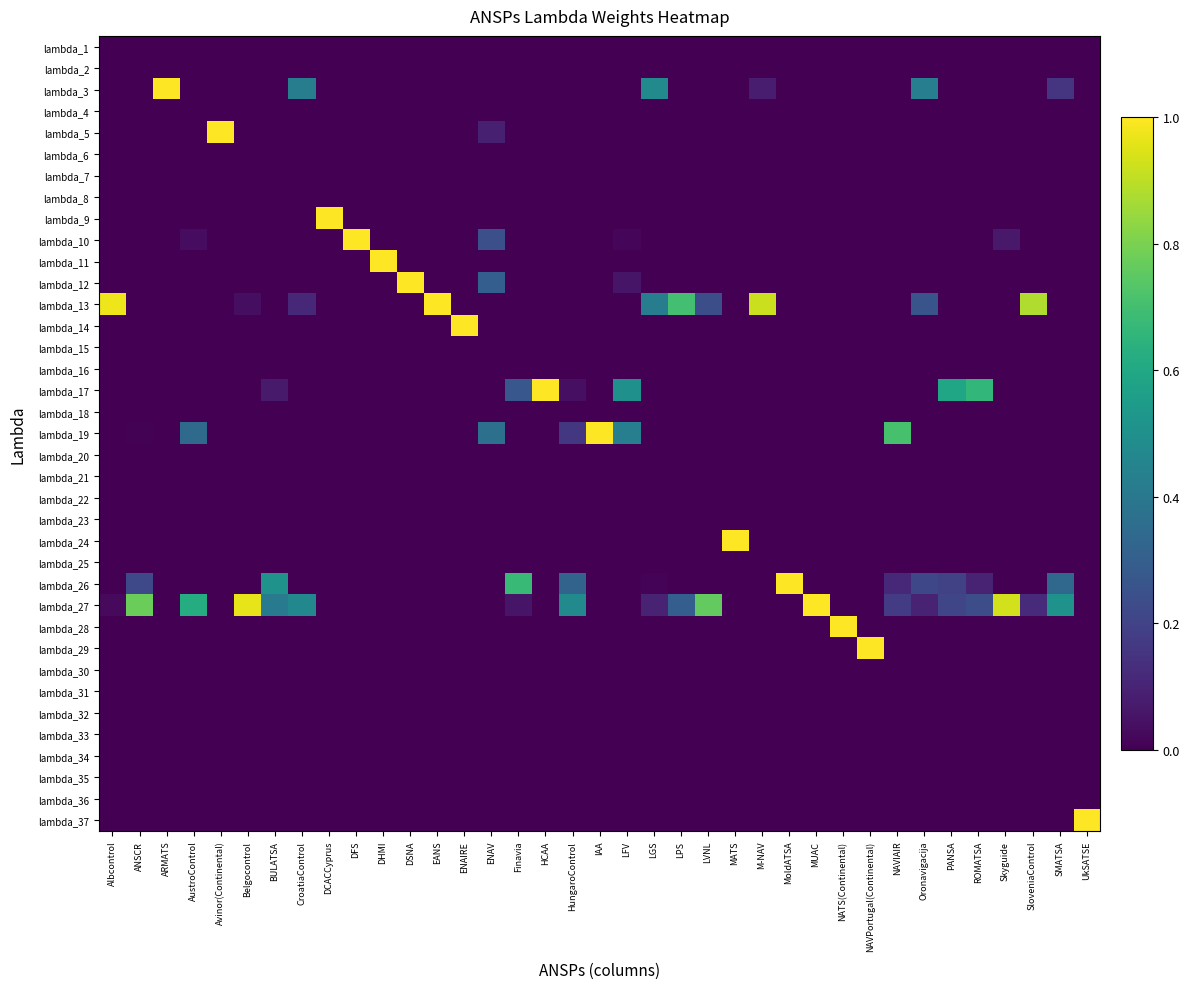

Reading left to right, what are all the values shown in this chart?

lambda_1: Albcontrol=0.0	ANSCR=0.0	ARMATS=0.0	AustroControl=0.0	Avinor(Continental)=0.0	Belgocontrol=0.0	BULATSA=0.0	CroatiaControl=0.0	DCACCyprus=0.0	DFS=0.0	DHMI=0.0	DSNA=0.0	EANS=0.0	ENAIRE=0.0	ENAV=0.0	Finavia=0.0	HCAA=0.0	HungaroControl=0.0	IAA=0.0	LFV=0.0	LGS=0.0	LPS=0.0	LVNL=0.0	MATS=0.0	M-NAV=0.0	MoldATSA=0.0	MUAC=0.0	NATS(Continental)=0.0	NAVPortugal(Continental)=0.0	NAVIAIR=0.0	Oronavigacija=0.0	PANSA=0.0	ROMATSA=0.0	Skyguide=0.0	SloveniaControl=0.0	SMATSA=0.0	UkSATSE=0.0
lambda_2: Albcontrol=0.0	ANSCR=0.0	ARMATS=0.0	AustroControl=0.0	Avinor(Continental)=0.0	Belgocontrol=0.0	BULATSA=0.0	CroatiaControl=0.0	DCACCyprus=0.0	DFS=0.0	DHMI=0.0	DSNA=0.0	EANS=0.0	ENAIRE=0.0	ENAV=0.0	Finavia=0.0	HCAA=0.0	HungaroControl=0.0	IAA=0.0	LFV=0.0	LGS=0.0	LPS=0.0	LVNL=0.0	MATS=0.0	M-NAV=0.0	MoldATSA=0.0	MUAC=0.0	NATS(Continental)=0.0	NAVPortugal(Continental)=0.0	NAVIAIR=0.0	Oronavigacija=0.0	PANSA=0.0	ROMATSA=0.0	Skyguide=0.0	SloveniaControl=0.0	SMATSA=0.0	UkSATSE=0.0
lambda_3: Albcontrol=0.0	ANSCR=0.0	ARMATS=1.0	AustroControl=0.0	Avinor(Continental)=0.0	Belgocontrol=0.0	BULATSA=0.0	CroatiaControl=0.4	DCACCyprus=0.0	DFS=0.0	DHMI=0.0	DSNA=0.0	EANS=0.0	ENAIRE=0.0	ENAV=0.0	Finavia=0.0	HCAA=0.0	HungaroControl=0.0	IAA=0.0	LFV=0.0	LGS=0.5	LPS=0.0	LVNL=0.0	MATS=0.0	M-NAV=0.1	MoldATSA=0.0	MUAC=0.0	NATS(Continental)=0.0	NAVPortugal(Continental)=0.0	NAVIAIR=0.0	Oronavigacija=0.4	PANSA=0.0	ROMATSA=0.0	Skyguide=0.0	SloveniaControl=0.0	SMATSA=0.2	UkSATSE=0.0
lambda_4: Albcontrol=0.0	ANSCR=0.0	ARMATS=0.0	AustroControl=0.0	Avinor(Continental)=0.0	Belgocontrol=0.0	BULATSA=0.0	CroatiaControl=0.0	DCACCyprus=0.0	DFS=0.0	DHMI=0.0	DSNA=0.0	EANS=0.0	ENAIRE=0.0	ENAV=0.0	Finavia=0.0	HCAA=0.0	HungaroControl=0.0	IAA=0.0	LFV=0.0	LGS=0.0	LPS=0.0	LVNL=0.0	MATS=0.0	M-NAV=0.0	MoldATSA=0.0	MUAC=0.0	NATS(Continental)=0.0	NAVPortugal(Continental)=0.0	NAVIAIR=0.0	Oronavigacija=0.0	PANSA=0.0	ROMATSA=0.0	Skyguide=0.0	SloveniaControl=0.0	SMATSA=0.0	UkSATSE=0.0
lambda_5: Albcontrol=0.0	ANSCR=0.0	ARMATS=0.0	AustroControl=0.0	Avinor(Continental)=1.0	Belgocontrol=0.0	BULATSA=0.0	CroatiaControl=0.0	DCACCyprus=0.0	DFS=0.0	DHMI=0.0	DSNA=0.0	EANS=0.0	ENAIRE=0.0	ENAV=0.1	Finavia=0.0	HCAA=0.0	HungaroControl=0.0	IAA=0.0	LFV=0.0	LGS=0.0	LPS=0.0	LVNL=0.0	MATS=0.0	M-NAV=0.0	MoldATSA=0.0	MUAC=0.0	NATS(Continental)=0.0	NAVPortugal(Continental)=0.0	NAVIAIR=0.0	Oronavigacija=0.0	PANSA=0.0	ROMATSA=0.0	Skyguide=0.0	SloveniaControl=0.0	SMATSA=0.0	UkSATSE=0.0
lambda_6: Albcontrol=0.0	ANSCR=0.0	ARMATS=0.0	AustroControl=0.0	Avinor(Continental)=0.0	Belgocontrol=0.0	BULATSA=0.0	CroatiaControl=0.0	DCACCyprus=0.0	DFS=0.0	DHMI=0.0	DSNA=0.0	EANS=0.0	ENAIRE=0.0	ENAV=0.0	Finavia=0.0	HCAA=0.0	HungaroControl=0.0	IAA=0.0	LFV=0.0	LGS=0.0	LPS=0.0	LVNL=0.0	MATS=0.0	M-NAV=0.0	MoldATSA=0.0	MUAC=0.0	NATS(Continental)=0.0	NAVPortugal(Continental)=0.0	NAVIAIR=0.0	Oronavigacija=0.0	PANSA=0.0	ROMATSA=0.0	Skyguide=0.0	SloveniaControl=0.0	SMATSA=0.0	UkSATSE=0.0
lambda_7: Albcontrol=0.0	ANSCR=0.0	ARMATS=0.0	AustroControl=0.0	Avinor(Continental)=0.0	Belgocontrol=0.0	BULATSA=0.0	CroatiaControl=0.0	DCACCyprus=0.0	DFS=0.0	DHMI=0.0	DSNA=0.0	EANS=0.0	ENAIRE=0.0	ENAV=0.0	Finavia=0.0	HCAA=0.0	HungaroControl=0.0	IAA=0.0	LFV=0.0	LGS=0.0	LPS=0.0	LVNL=0.0	MATS=0.0	M-NAV=0.0	MoldATSA=0.0	MUAC=0.0	NATS(Continental)=0.0	NAVPortugal(Continental)=0.0	NAVIAIR=0.0	Oronavigacija=0.0	PANSA=0.0	ROMATSA=0.0	Skyguide=0.0	SloveniaControl=0.0	SMATSA=0.0	UkSATSE=0.0
lambda_8: Albcontrol=0.0	ANSCR=0.0	ARMATS=0.0	AustroControl=0.0	Avinor(Continental)=0.0	Belgocontrol=0.0	BULATSA=0.0	CroatiaControl=0.0	DCACCyprus=0.0	DFS=0.0	DHMI=0.0	DSNA=0.0	EANS=0.0	ENAIRE=0.0	ENAV=0.0	Finavia=0.0	HCAA=0.0	HungaroControl=0.0	IAA=0.0	LFV=0.0	LGS=0.0	LPS=0.0	LVNL=0.0	MATS=0.0	M-NAV=0.0	MoldATSA=0.0	MUAC=0.0	NATS(Continental)=0.0	NAVPortugal(Continental)=0.0	NAVIAIR=0.0	Oronavigacija=0.0	PANSA=0.0	ROMATSA=0.0	Skyguide=0.0	SloveniaControl=0.0	SMATSA=0.0	UkSATSE=0.0
lambda_9: Albcontrol=0.0	ANSCR=0.0	ARMATS=0.0	AustroControl=0.0	Avinor(Continental)=0.0	Belgocontrol=0.0	BULATSA=0.0	CroatiaControl=0.0	DCACCyprus=1.0	DFS=0.0	DHMI=0.0	DSNA=0.0	EANS=0.0	ENAIRE=0.0	ENAV=0.0	Finavia=0.0	HCAA=0.0	HungaroControl=0.0	IAA=0.0	LFV=0.0	LGS=0.0	LPS=0.0	LVNL=0.0	MATS=0.0	M-NAV=0.0	MoldATSA=0.0	MUAC=0.0	NATS(Continental)=0.0	NAVPortugal(Continental)=0.0	NAVIAIR=0.0	Oronavigacija=0.0	PANSA=0.0	ROMATSA=0.0	Skyguide=0.0	SloveniaControl=0.0	SMATSA=0.0	UkSATSE=0.0
lambda_10: Albcontrol=0.0	ANSCR=0.0	ARMATS=0.0	AustroControl=0.0	Avinor(Continental)=0.0	Belgocontrol=0.0	BULATSA=0.0	CroatiaControl=0.0	DCACCyprus=0.0	DFS=1.0	DHMI=0.0	DSNA=0.0	EANS=0.0	ENAIRE=0.0	ENAV=0.2	Finavia=0.0	HCAA=0.0	HungaroControl=0.0	IAA=0.0	LFV=0.0	LGS=0.0	LPS=0.0	LVNL=0.0	MATS=0.0	M-NAV=0.0	MoldATSA=0.0	MUAC=0.0	NATS(Continental)=0.0	NAVPortugal(Continental)=0.0	NAVIAIR=0.0	Oronavigacija=0.0	PANSA=0.0	ROMATSA=0.0	Skyguide=0.1	SloveniaControl=0.0	SMATSA=0.0	UkSATSE=0.0
lambda_11: Albcontrol=0.0	ANSCR=0.0	ARMATS=0.0	AustroControl=0.0	Avinor(Continental)=0.0	Belgocontrol=0.0	BULATSA=0.0	CroatiaControl=0.0	DCACCyprus=0.0	DFS=0.0	DHMI=1.0	DSNA=0.0	EANS=0.0	ENAIRE=0.0	ENAV=0.0	Finavia=0.0	HCAA=0.0	HungaroControl=0.0	IAA=0.0	LFV=0.0	LGS=0.0	LPS=0.0	LVNL=0.0	MATS=0.0	M-NAV=0.0	MoldATSA=0.0	MUAC=0.0	NATS(Continental)=0.0	NAVPortugal(Continental)=0.0	NAVIAIR=0.0	Oronavigacija=0.0	PANSA=0.0	ROMATSA=0.0	Skyguide=0.0	SloveniaControl=0.0	SMATSA=0.0	UkSATSE=0.0
lambda_12: Albcontrol=0.0	ANSCR=0.0	ARMATS=0.0	AustroControl=0.0	Avinor(Continental)=0.0	Belgocontrol=0.0	BULATSA=0.0	CroatiaControl=0.0	DCACCyprus=0.0	DFS=0.0	DHMI=0.0	DSNA=1.0	EANS=0.0	ENAIRE=0.0	ENAV=0.3	Finavia=0.0	HCAA=0.0	HungaroControl=0.0	IAA=0.0	LFV=0.1	LGS=0.0	LPS=0.0	LVNL=0.0	MATS=0.0	M-NAV=0.0	MoldATSA=0.0	MUAC=0.0	NATS(Continental)=0.0	NAVPortugal(Continental)=0.0	NAVIAIR=0.0	Oronavigacija=0.0	PANSA=0.0	ROMATSA=0.0	Skyguide=0.0	SloveniaControl=0.0	SMATSA=0.0	UkSATSE=0.0
lambda_13: Albcontrol=1.0	ANSCR=0.0	ARMATS=0.0	AustroControl=0.0	Avinor(Continental)=0.0	Belgocontrol=0.0	BULATSA=0.0	CroatiaControl=0.1	DCACCyprus=0.0	DFS=0.0	DHMI=0.0	DSNA=0.0	EANS=1.0	ENAIRE=0.0	ENAV=0.0	Finavia=0.0	HCAA=0.0	HungaroControl=0.0	IAA=0.0	LFV=0.0	LGS=0.4	LPS=0.7	LVNL=0.2	MATS=0.0	M-NAV=0.9	MoldATSA=0.0	MUAC=0.0	NATS(Continental)=0.0	NAVPortugal(Continental)=0.0	NAVIAIR=0.0	Oronavigacija=0.3	PANSA=0.0	ROMATSA=0.0	Skyguide=0.0	SloveniaControl=0.9	SMATSA=0.0	UkSATSE=0.0
lambda_14: Albcontrol=0.0	ANSCR=0.0	ARMATS=0.0	AustroControl=0.0	Avinor(Continental)=0.0	Belgocontrol=0.0	BULATSA=0.0	CroatiaControl=0.0	DCACCyprus=0.0	DFS=0.0	DHMI=0.0	DSNA=0.0	EANS=0.0	ENAIRE=1.0	ENAV=0.0	Finavia=0.0	HCAA=0.0	HungaroControl=0.0	IAA=0.0	LFV=0.0	LGS=0.0	LPS=0.0	LVNL=0.0	MATS=0.0	M-NAV=0.0	MoldATSA=0.0	MUAC=0.0	NATS(Continental)=0.0	NAVPortugal(Continental)=0.0	NAVIAIR=0.0	Oronavigacija=0.0	PANSA=0.0	ROMATSA=0.0	Skyguide=0.0	SloveniaControl=0.0	SMATSA=0.0	UkSATSE=0.0
lambda_15: Albcontrol=0.0	ANSCR=0.0	ARMATS=0.0	AustroControl=0.0	Avinor(Continental)=0.0	Belgocontrol=0.0	BULATSA=0.0	CroatiaControl=0.0	DCACCyprus=0.0	DFS=0.0	DHMI=0.0	DSNA=0.0	EANS=0.0	ENAIRE=0.0	ENAV=0.0	Finavia=0.0	HCAA=0.0	HungaroControl=0.0	IAA=0.0	LFV=0.0	LGS=0.0	LPS=0.0	LVNL=0.0	MATS=0.0	M-NAV=0.0	MoldATSA=0.0	MUAC=0.0	NATS(Continental)=0.0	NAVPortugal(Continental)=0.0	NAVIAIR=0.0	Oronavigacija=0.0	PANSA=0.0	ROMATSA=0.0	Skyguide=0.0	SloveniaControl=0.0	SMATSA=0.0	UkSATSE=0.0
lambda_16: Albcontrol=0.0	ANSCR=0.0	ARMATS=0.0	AustroControl=0.0	Avinor(Continental)=0.0	Belgocontrol=0.0	BULATSA=0.0	CroatiaControl=0.0	DCACCyprus=0.0	DFS=0.0	DHMI=0.0	DSNA=0.0	EANS=0.0	ENAIRE=0.0	ENAV=0.0	Finavia=0.0	HCAA=0.0	HungaroControl=0.0	IAA=0.0	LFV=0.0	LGS=0.0	LPS=0.0	LVNL=0.0	MATS=0.0	M-NAV=0.0	MoldATSA=0.0	MUAC=0.0	NATS(Continental)=0.0	NAVPortugal(Continental)=0.0	NAVIAIR=0.0	Oronavigacija=0.0	PANSA=0.0	ROMATSA=0.0	Skyguide=0.0	SloveniaControl=0.0	SMATSA=0.0	UkSATSE=0.0
lambda_17: Albcontrol=0.0	ANSCR=0.0	ARMATS=0.0	AustroControl=0.0	Avinor(Continental)=0.0	Belgocontrol=0.0	BULATSA=0.1	CroatiaControl=0.0	DCACCyprus=0.0	DFS=0.0	DHMI=0.0	DSNA=0.0	EANS=0.0	ENAIRE=0.0	ENAV=0.0	Finavia=0.3	HCAA=1.0	HungaroControl=0.0	IAA=0.0	LFV=0.5	LGS=0.0	LPS=0.0	LVNL=0.0	MATS=0.0	M-NAV=0.0	MoldATSA=0.0	MUAC=0.0	NATS(Continental)=0.0	NAVPortugal(Continental)=0.0	NAVIAIR=0.0	Oronavigacija=0.0	PANSA=0.6	ROMATSA=0.7	Skyguide=0.0	SloveniaControl=0.0	SMATSA=0.0	UkSATSE=0.0
lambda_18: Albcontrol=0.0	ANSCR=0.0	ARMATS=0.0	AustroControl=0.0	Avinor(Continental)=0.0	Belgocontrol=0.0	BULATSA=0.0	CroatiaControl=0.0	DCACCyprus=0.0	DFS=0.0	DHMI=0.0	DSNA=0.0	EANS=0.0	ENAIRE=0.0	ENAV=0.0	Finavia=0.0	HCAA=0.0	HungaroControl=0.0	IAA=0.0	LFV=0.0	LGS=0.0	LPS=0.0	LVNL=0.0	MATS=0.0	M-NAV=0.0	MoldATSA=0.0	MUAC=0.0	NATS(Continental)=0.0	NAVPortugal(Continental)=0.0	NAVIAIR=0.0	Oronavigacija=0.0	PANSA=0.0	ROMATSA=0.0	Skyguide=0.0	SloveniaControl=0.0	SMATSA=0.0	UkSATSE=0.0
lambda_19: Albcontrol=0.0	ANSCR=0.0	ARMATS=0.0	AustroControl=0.3	Avinor(Continental)=0.0	Belgocontrol=0.0	BULATSA=0.0	CroatiaControl=0.0	DCACCyprus=0.0	DFS=0.0	DHMI=0.0	DSNA=0.0	EANS=0.0	ENAIRE=0.0	ENAV=0.4	Finavia=0.0	HCAA=0.0	HungaroControl=0.2	IAA=1.0	LFV=0.4	LGS=0.0	LPS=0.0	LVNL=0.0	MATS=0.0	M-NAV=0.0	MoldATSA=0.0	MUAC=0.0	NATS(Continental)=0.0	NAVPortugal(Continental)=0.0	NAVIAIR=0.7	Oronavigacija=0.0	PANSA=0.0	ROMATSA=0.0	Skyguide=0.0	SloveniaControl=0.0	SMATSA=0.0	UkSATSE=0.0
lambda_20: Albcontrol=0.0	ANSCR=0.0	ARMATS=0.0	AustroControl=0.0	Avinor(Continental)=0.0	Belgocontrol=0.0	BULATSA=0.0	CroatiaControl=0.0	DCACCyprus=0.0	DFS=0.0	DHMI=0.0	DSNA=0.0	EANS=0.0	ENAIRE=0.0	ENAV=0.0	Finavia=0.0	HCAA=0.0	HungaroControl=0.0	IAA=0.0	LFV=0.0	LGS=0.0	LPS=0.0	LVNL=0.0	MATS=0.0	M-NAV=0.0	MoldATSA=0.0	MUAC=0.0	NATS(Continental)=0.0	NAVPortugal(Continental)=0.0	NAVIAIR=0.0	Oronavigacija=0.0	PANSA=0.0	ROMATSA=0.0	Skyguide=0.0	SloveniaControl=0.0	SMATSA=0.0	UkSATSE=0.0
lambda_21: Albcontrol=0.0	ANSCR=0.0	ARMATS=0.0	AustroControl=0.0	Avinor(Continental)=0.0	Belgocontrol=0.0	BULATSA=0.0	CroatiaControl=0.0	DCACCyprus=0.0	DFS=0.0	DHMI=0.0	DSNA=0.0	EANS=0.0	ENAIRE=0.0	ENAV=0.0	Finavia=0.0	HCAA=0.0	HungaroControl=0.0	IAA=0.0	LFV=0.0	LGS=0.0	LPS=0.0	LVNL=0.0	MATS=0.0	M-NAV=0.0	MoldATSA=0.0	MUAC=0.0	NATS(Continental)=0.0	NAVPortugal(Continental)=0.0	NAVIAIR=0.0	Oronavigacija=0.0	PANSA=0.0	ROMATSA=0.0	Skyguide=0.0	SloveniaControl=0.0	SMATSA=0.0	UkSATSE=0.0
lambda_22: Albcontrol=0.0	ANSCR=0.0	ARMATS=0.0	AustroControl=0.0	Avinor(Continental)=0.0	Belgocontrol=0.0	BULATSA=0.0	CroatiaControl=0.0	DCACCyprus=0.0	DFS=0.0	DHMI=0.0	DSNA=0.0	EANS=0.0	ENAIRE=0.0	ENAV=0.0	Finavia=0.0	HCAA=0.0	HungaroControl=0.0	IAA=0.0	LFV=0.0	LGS=0.0	LPS=0.0	LVNL=0.0	MATS=0.0	M-NAV=0.0	MoldATSA=0.0	MUAC=0.0	NATS(Continental)=0.0	NAVPortugal(Continental)=0.0	NAVIAIR=0.0	Oronavigacija=0.0	PANSA=0.0	ROMATSA=0.0	Skyguide=0.0	SloveniaControl=0.0	SMATSA=0.0	UkSATSE=0.0
lambda_23: Albcontrol=0.0	ANSCR=0.0	ARMATS=0.0	AustroControl=0.0	Avinor(Continental)=0.0	Belgocontrol=0.0	BULATSA=0.0	CroatiaControl=0.0	DCACCyprus=0.0	DFS=0.0	DHMI=0.0	DSNA=0.0	EANS=0.0	ENAIRE=0.0	ENAV=0.0	Finavia=0.0	HCAA=0.0	HungaroControl=0.0	IAA=0.0	LFV=0.0	LGS=0.0	LPS=0.0	LVNL=0.0	MATS=0.0	M-NAV=0.0	MoldATSA=0.0	MUAC=0.0	NATS(Continental)=0.0	NAVPortugal(Continental)=0.0	NAVIAIR=0.0	Oronavigacija=0.0	PANSA=0.0	ROMATSA=0.0	Skyguide=0.0	SloveniaControl=0.0	SMATSA=0.0	UkSATSE=0.0
lambda_24: Albcontrol=0.0	ANSCR=0.0	ARMATS=0.0	AustroControl=0.0	Avinor(Continental)=0.0	Belgocontrol=0.0	BULATSA=0.0	CroatiaControl=0.0	DCACCyprus=0.0	DFS=0.0	DHMI=0.0	DSNA=0.0	EANS=0.0	ENAIRE=0.0	ENAV=0.0	Finavia=0.0	HCAA=0.0	HungaroControl=0.0	IAA=0.0	LFV=0.0	LGS=0.0	LPS=0.0	LVNL=0.0	MATS=1.0	M-NAV=0.0	MoldATSA=0.0	MUAC=0.0	NATS(Continental)=0.0	NAVPortugal(Continental)=0.0	NAVIAIR=0.0	Oronavigacija=0.0	PANSA=0.0	ROMATSA=0.0	Skyguide=0.0	SloveniaControl=0.0	SMATSA=0.0	UkSATSE=0.0
lambda_25: Albcontrol=0.0	ANSCR=0.0	ARMATS=0.0	AustroControl=0.0	Avinor(Continental)=0.0	Belgocontrol=0.0	BULATSA=0.0	CroatiaControl=0.0	DCACCyprus=0.0	DFS=0.0	DHMI=0.0	DSNA=0.0	EANS=0.0	ENAIRE=0.0	ENAV=0.0	Finavia=0.0	HCAA=0.0	HungaroControl=0.0	IAA=0.0	LFV=0.0	LGS=0.0	LPS=0.0	LVNL=0.0	MATS=0.0	M-NAV=0.0	MoldATSA=0.0	MUAC=0.0	NATS(Continental)=0.0	NAVPortugal(Continental)=0.0	NAVIAIR=0.0	Oronavigacija=0.0	PANSA=0.0	ROMATSA=0.0	Skyguide=0.0	SloveniaControl=0.0	SMATSA=0.0	UkSATSE=0.0
lambda_26: Albcontrol=0.0	ANSCR=0.2	ARMATS=0.0	AustroControl=0.0	Avinor(Continental)=0.0	Belgocontrol=0.0	BULATSA=0.5	CroatiaControl=0.0	DCACCyprus=0.0	DFS=0.0	DHMI=0.0	DSNA=0.0	EANS=0.0	ENAIRE=0.0	ENAV=0.0	Finavia=0.7	HCAA=0.0	HungaroControl=0.3	IAA=0.0	LFV=0.0	LGS=0.0	LPS=0.0	LVNL=0.0	MATS=0.0	M-NAV=0.0	MoldATSA=1.0	MUAC=0.0	NATS(Continental)=0.0	NAVPortugal(Continental)=0.0	NAVIAIR=0.1	Oronavigacija=0.2	PANSA=0.2	ROMATSA=0.1	Skyguide=0.0	SloveniaControl=0.0	SMATSA=0.3	UkSATSE=0.0
lambda_27: Albcontrol=0.0	ANSCR=0.8	ARMATS=0.0	AustroControl=0.6	Avinor(Continental)=0.0	Belgocontrol=1.0	BULATSA=0.4	CroatiaControl=0.5	DCACCyprus=0.0	DFS=0.0	DHMI=0.0	DSNA=0.0	EANS=0.0	ENAIRE=0.0	ENAV=0.0	Finavia=0.1	HCAA=0.0	HungaroControl=0.5	IAA=0.0	LFV=0.0	LGS=0.1	LPS=0.3	LVNL=0.8	MATS=0.0	M-NAV=0.0	MoldATSA=0.0	MUAC=1.0	NATS(Continental)=0.0	NAVPortugal(Continental)=0.0	NAVIAIR=0.2	Oronavigacija=0.1	PANSA=0.2	ROMATSA=0.2	Skyguide=0.9	SloveniaControl=0.1	SMATSA=0.5	UkSATSE=0.0
lambda_28: Albcontrol=0.0	ANSCR=0.0	ARMATS=0.0	AustroControl=0.0	Avinor(Continental)=0.0	Belgocontrol=0.0	BULATSA=0.0	CroatiaControl=0.0	DCACCyprus=0.0	DFS=0.0	DHMI=0.0	DSNA=0.0	EANS=0.0	ENAIRE=0.0	ENAV=0.0	Finavia=0.0	HCAA=0.0	HungaroControl=0.0	IAA=0.0	LFV=0.0	LGS=0.0	LPS=0.0	LVNL=0.0	MATS=0.0	M-NAV=0.0	MoldATSA=0.0	MUAC=0.0	NATS(Continental)=1.0	NAVPortugal(Continental)=0.0	NAVIAIR=0.0	Oronavigacija=0.0	PANSA=0.0	ROMATSA=0.0	Skyguide=0.0	SloveniaControl=0.0	SMATSA=0.0	UkSATSE=0.0
lambda_29: Albcontrol=0.0	ANSCR=0.0	ARMATS=0.0	AustroControl=0.0	Avinor(Continental)=0.0	Belgocontrol=0.0	BULATSA=0.0	CroatiaControl=0.0	DCACCyprus=0.0	DFS=0.0	DHMI=0.0	DSNA=0.0	EANS=0.0	ENAIRE=0.0	ENAV=0.0	Finavia=0.0	HCAA=0.0	HungaroControl=0.0	IAA=0.0	LFV=0.0	LGS=0.0	LPS=0.0	LVNL=0.0	MATS=0.0	M-NAV=0.0	MoldATSA=0.0	MUAC=0.0	NATS(Continental)=0.0	NAVPortugal(Continental)=1.0	NAVIAIR=0.0	Oronavigacija=0.0	PANSA=0.0	ROMATSA=0.0	Skyguide=0.0	SloveniaControl=0.0	SMATSA=0.0	UkSATSE=0.0
lambda_30: Albcontrol=0.0	ANSCR=0.0	ARMATS=0.0	AustroControl=0.0	Avinor(Continental)=0.0	Belgocontrol=0.0	BULATSA=0.0	CroatiaControl=0.0	DCACCyprus=0.0	DFS=0.0	DHMI=0.0	DSNA=0.0	EANS=0.0	ENAIRE=0.0	ENAV=0.0	Finavia=0.0	HCAA=0.0	HungaroControl=0.0	IAA=0.0	LFV=0.0	LGS=0.0	LPS=0.0	LVNL=0.0	MATS=0.0	M-NAV=0.0	MoldATSA=0.0	MUAC=0.0	NATS(Continental)=0.0	NAVPortugal(Continental)=0.0	NAVIAIR=0.0	Oronavigacija=0.0	PANSA=0.0	ROMATSA=0.0	Skyguide=0.0	SloveniaControl=0.0	SMATSA=0.0	UkSATSE=0.0
lambda_31: Albcontrol=0.0	ANSCR=0.0	ARMATS=0.0	AustroControl=0.0	Avinor(Continental)=0.0	Belgocontrol=0.0	BULATSA=0.0	CroatiaControl=0.0	DCACCyprus=0.0	DFS=0.0	DHMI=0.0	DSNA=0.0	EANS=0.0	ENAIRE=0.0	ENAV=0.0	Finavia=0.0	HCAA=0.0	HungaroControl=0.0	IAA=0.0	LFV=0.0	LGS=0.0	LPS=0.0	LVNL=0.0	MATS=0.0	M-NAV=0.0	MoldATSA=0.0	MUAC=0.0	NATS(Continental)=0.0	NAVPortugal(Continental)=0.0	NAVIAIR=0.0	Oronavigacija=0.0	PANSA=0.0	ROMATSA=0.0	Skyguide=0.0	SloveniaControl=0.0	SMATSA=0.0	UkSATSE=0.0
lambda_32: Albcontrol=0.0	ANSCR=0.0	ARMATS=0.0	AustroControl=0.0	Avinor(Continental)=0.0	Belgocontrol=0.0	BULATSA=0.0	CroatiaControl=0.0	DCACCyprus=0.0	DFS=0.0	DHMI=0.0	DSNA=0.0	EANS=0.0	ENAIRE=0.0	ENAV=0.0	Finavia=0.0	HCAA=0.0	HungaroControl=0.0	IAA=0.0	LFV=0.0	LGS=0.0	LPS=0.0	LVNL=0.0	MATS=0.0	M-NAV=0.0	MoldATSA=0.0	MUAC=0.0	NATS(Continental)=0.0	NAVPortugal(Continental)=0.0	NAVIAIR=0.0	Oronavigacija=0.0	PANSA=0.0	ROMATSA=0.0	Skyguide=0.0	SloveniaControl=0.0	SMATSA=0.0	UkSATSE=0.0
lambda_33: Albcontrol=0.0	ANSCR=0.0	ARMATS=0.0	AustroControl=0.0	Avinor(Continental)=0.0	Belgocontrol=0.0	BULATSA=0.0	CroatiaControl=0.0	DCACCyprus=0.0	DFS=0.0	DHMI=0.0	DSNA=0.0	EANS=0.0	ENAIRE=0.0	ENAV=0.0	Finavia=0.0	HCAA=0.0	HungaroControl=0.0	IAA=0.0	LFV=0.0	LGS=0.0	LPS=0.0	LVNL=0.0	MATS=0.0	M-NAV=0.0	MoldATSA=0.0	MUAC=0.0	NATS(Continental)=0.0	NAVPortugal(Continental)=0.0	NAVIAIR=0.0	Oronavigacija=0.0	PANSA=0.0	ROMATSA=0.0	Skyguide=0.0	SloveniaControl=0.0	SMATSA=0.0	UkSATSE=0.0
lambda_34: Albcontrol=0.0	ANSCR=0.0	ARMATS=0.0	AustroControl=0.0	Avinor(Continental)=0.0	Belgocontrol=0.0	BULATSA=0.0	CroatiaControl=0.0	DCACCyprus=0.0	DFS=0.0	DHMI=0.0	DSNA=0.0	EANS=0.0	ENAIRE=0.0	ENAV=0.0	Finavia=0.0	HCAA=0.0	HungaroControl=0.0	IAA=0.0	LFV=0.0	LGS=0.0	LPS=0.0	LVNL=0.0	MATS=0.0	M-NAV=0.0	MoldATSA=0.0	MUAC=0.0	NATS(Continental)=0.0	NAVPortugal(Continental)=0.0	NAVIAIR=0.0	Oronavigacija=0.0	PANSA=0.0	ROMATSA=0.0	Skyguide=0.0	SloveniaControl=0.0	SMATSA=0.0	UkSATSE=0.0
lambda_35: Albcontrol=0.0	ANSCR=0.0	ARMATS=0.0	AustroControl=0.0	Avinor(Continental)=0.0	Belgocontrol=0.0	BULATSA=0.0	CroatiaControl=0.0	DCACCyprus=0.0	DFS=0.0	DHMI=0.0	DSNA=0.0	EANS=0.0	ENAIRE=0.0	ENAV=0.0	Finavia=0.0	HCAA=0.0	HungaroControl=0.0	IAA=0.0	LFV=0.0	LGS=0.0	LPS=0.0	LVNL=0.0	MATS=0.0	M-NAV=0.0	MoldATSA=0.0	MUAC=0.0	NATS(Continental)=0.0	NAVPortugal(Continental)=0.0	NAVIAIR=0.0	Oronavigacija=0.0	PANSA=0.0	ROMATSA=0.0	Skyguide=0.0	SloveniaControl=0.0	SMATSA=0.0	UkSATSE=0.0
lambda_36: Albcontrol=0.0	ANSCR=0.0	ARMATS=0.0	AustroControl=0.0	Avinor(Continental)=0.0	Belgocontrol=0.0	BULATSA=0.0	CroatiaControl=0.0	DCACCyprus=0.0	DFS=0.0	DHMI=0.0	DSNA=0.0	EANS=0.0	ENAIRE=0.0	ENAV=0.0	Finavia=0.0	HCAA=0.0	HungaroControl=0.0	IAA=0.0	LFV=0.0	LGS=0.0	LPS=0.0	LVNL=0.0	MATS=0.0	M-NAV=0.0	MoldATSA=0.0	MUAC=0.0	NATS(Continental)=0.0	NAVPortugal(Continental)=0.0	NAVIAIR=0.0	Oronavigacija=0.0	PANSA=0.0	ROMATSA=0.0	Skyguide=0.0	SloveniaControl=0.0	SMATSA=0.0	UkSATSE=0.0
lambda_37: Albcontrol=0.0	ANSCR=0.0	ARMATS=0.0	AustroControl=0.0	Avinor(Continental)=0.0	Belgocontrol=0.0	BULATSA=0.0	CroatiaControl=0.0	DCACCyprus=0.0	DFS=0.0	DHMI=0.0	DSNA=0.0	EANS=0.0	ENAIRE=0.0	ENAV=0.0	Finavia=0.0	HCAA=0.0	HungaroControl=0.0	IAA=0.0	LFV=0.0	LGS=0.0	LPS=0.0	LVNL=0.0	MATS=0.0	M-NAV=0.0	MoldATSA=0.0	MUAC=0.0	NATS(Continental)=0.0	NAVPortugal(Continental)=0.0	NAVIAIR=0.0	Oronavigacija=0.0	PANSA=0.0	ROMATSA=0.0	Skyguide=0.0	SloveniaControl=0.0	SMATSA=0.0	UkSATSE=1.0